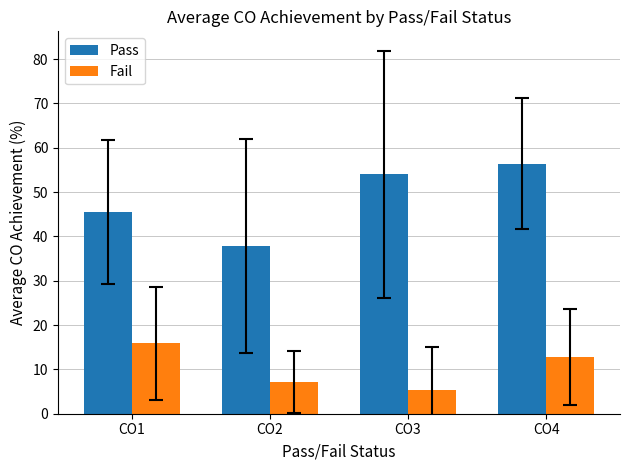

At which label does Fail reach its peak?

CO1